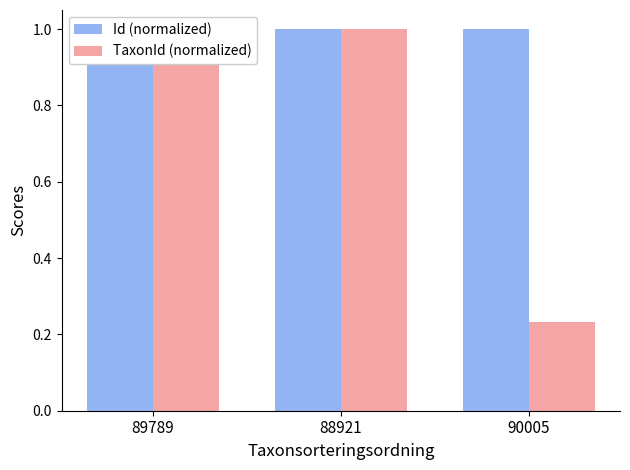

Between 89789 and 88921, which series saw the biggest shift?

TaxonId (normalized)